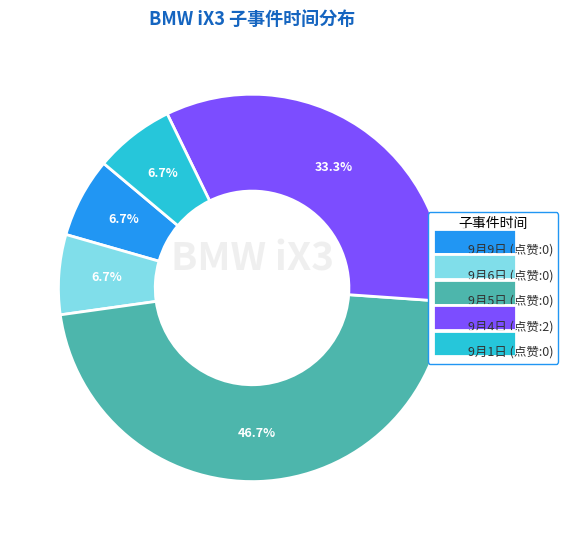

Does any single category account for the majority?

No